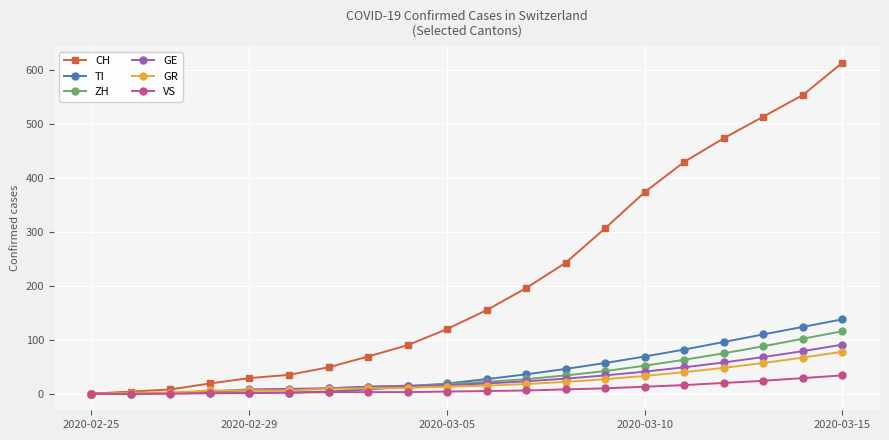

What is the maximum value shown in the chart?

614